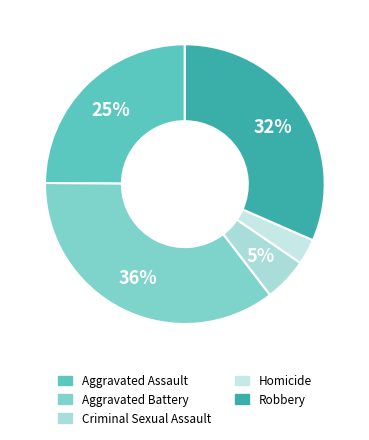

Combined, what portion of the pie is Aggravated Battery and Aggravated Assault?

60.4%